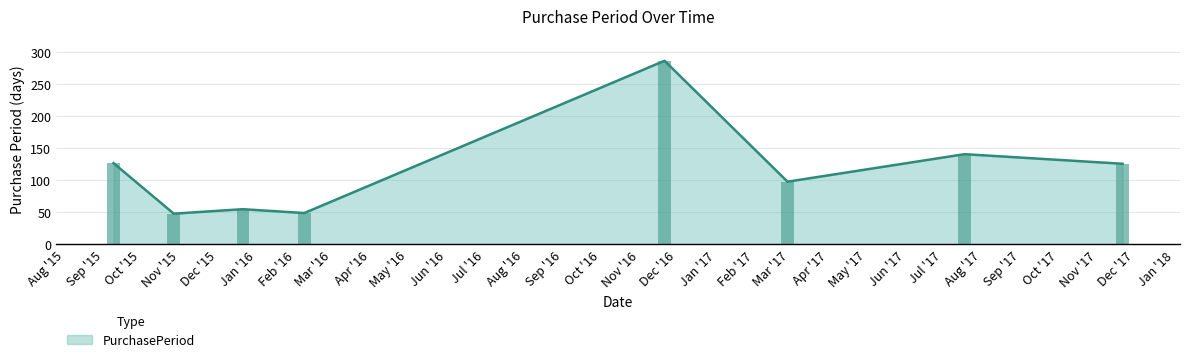

What is the label of the 5th bar from the right?

2016-02-08